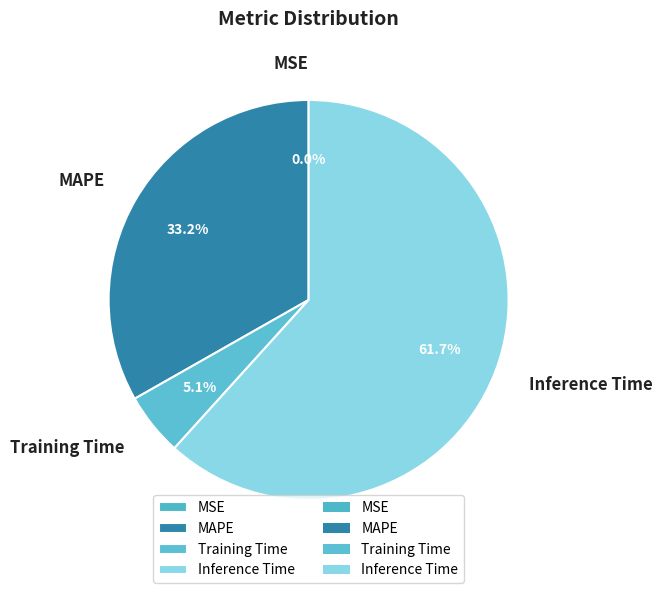

Does Training Time account for over 50% of the chart?

No